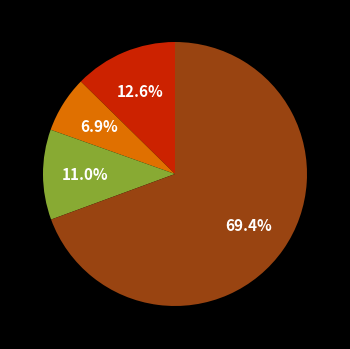

Does any single category account for the majority?

Yes